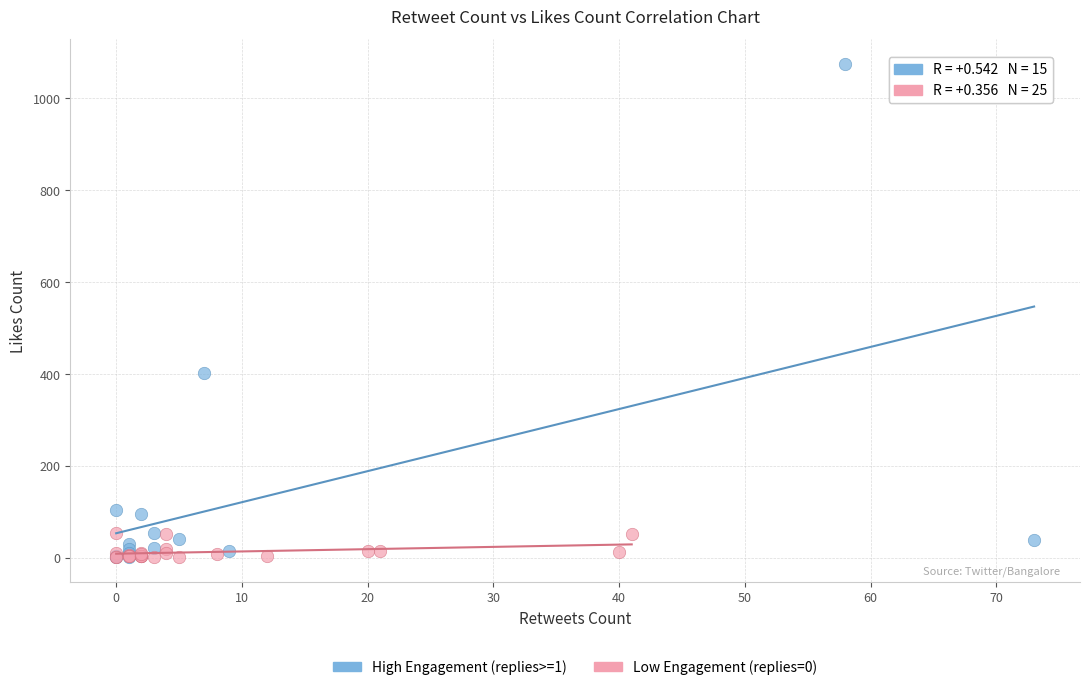

Which series has the widest spread of Y values?

High Engagement (replies>=1)